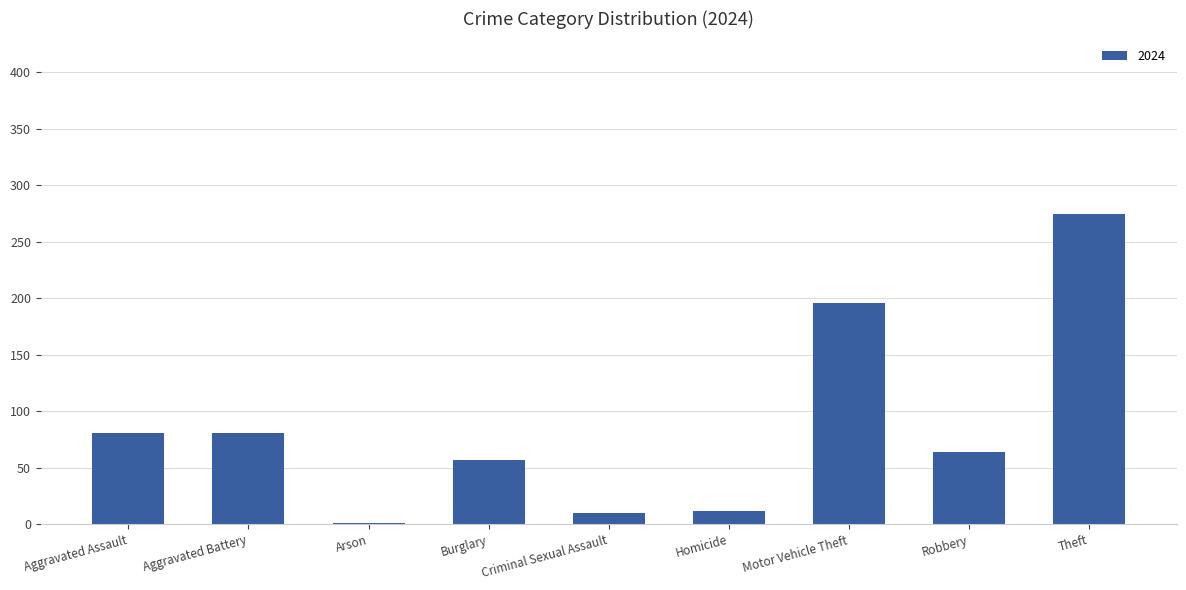

What is the sum of all values?

777